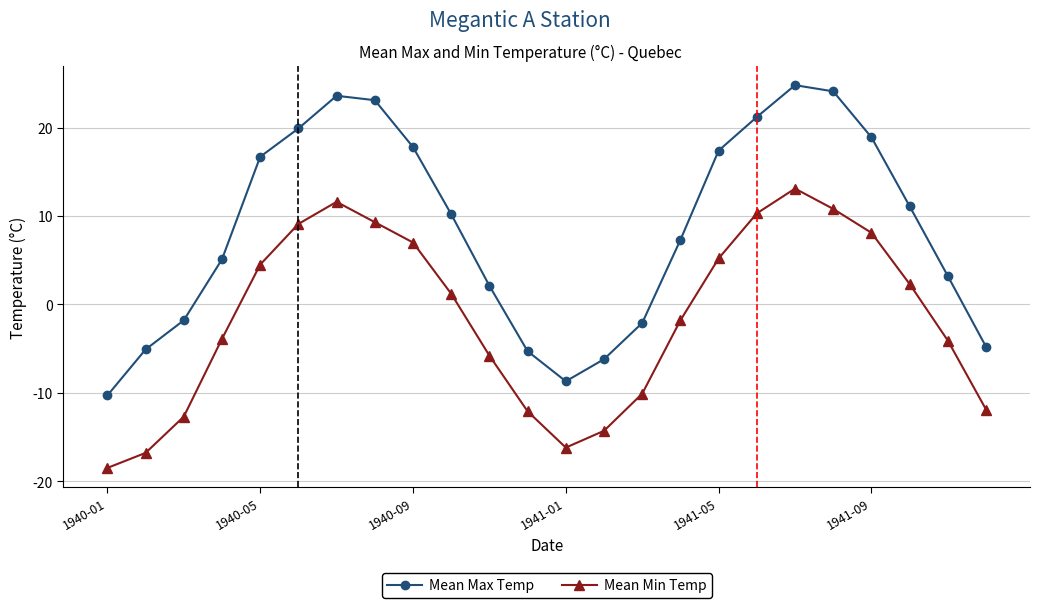

True or false: Mean Min Temp has more than 0 interior local peaks.

True